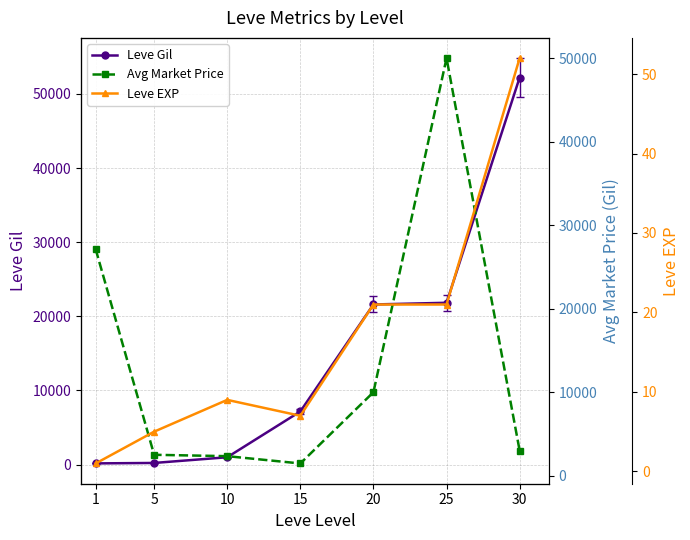

At which category does the chart reach its peak across all series?

30